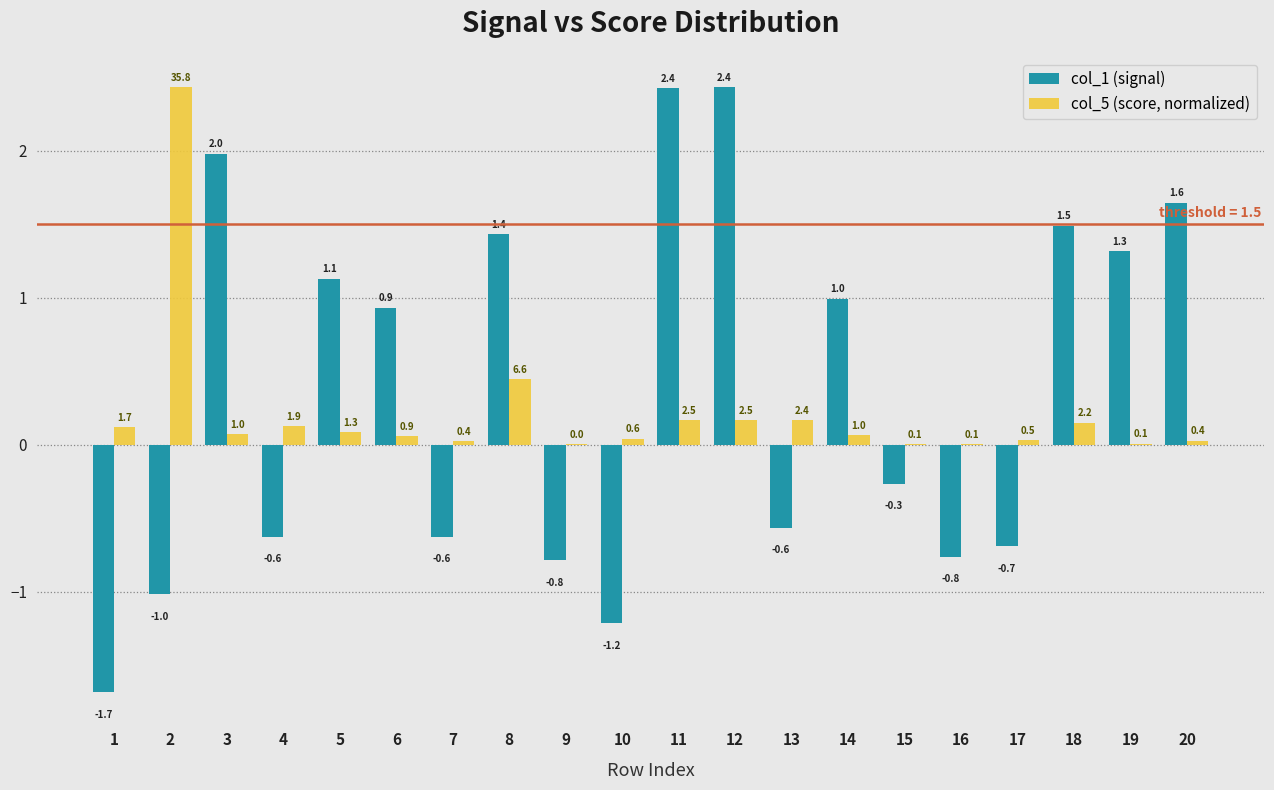

Which series changed the most between 4 and 7?

col_5 (score, normalized)